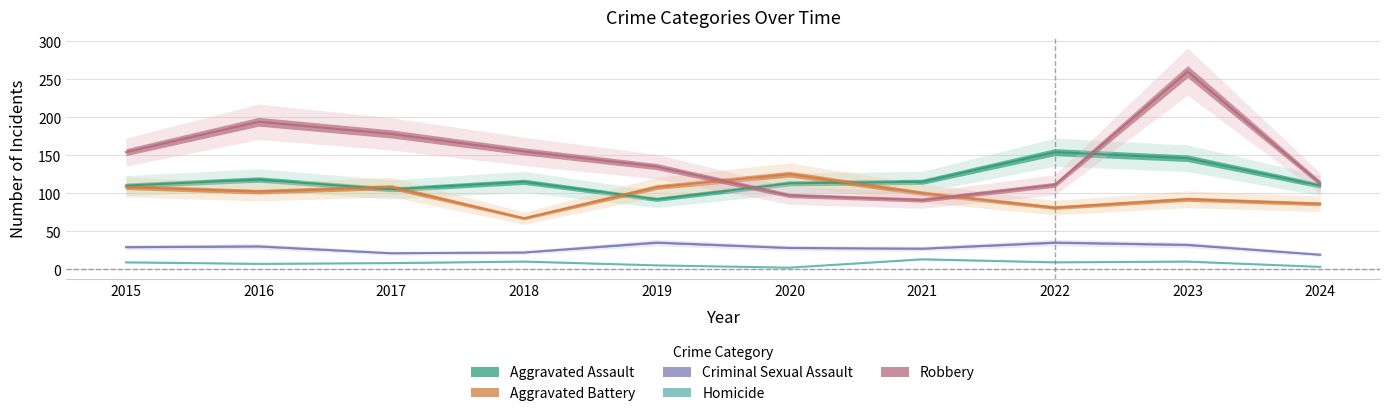

Where is the first local maximum for Robbery?

2016